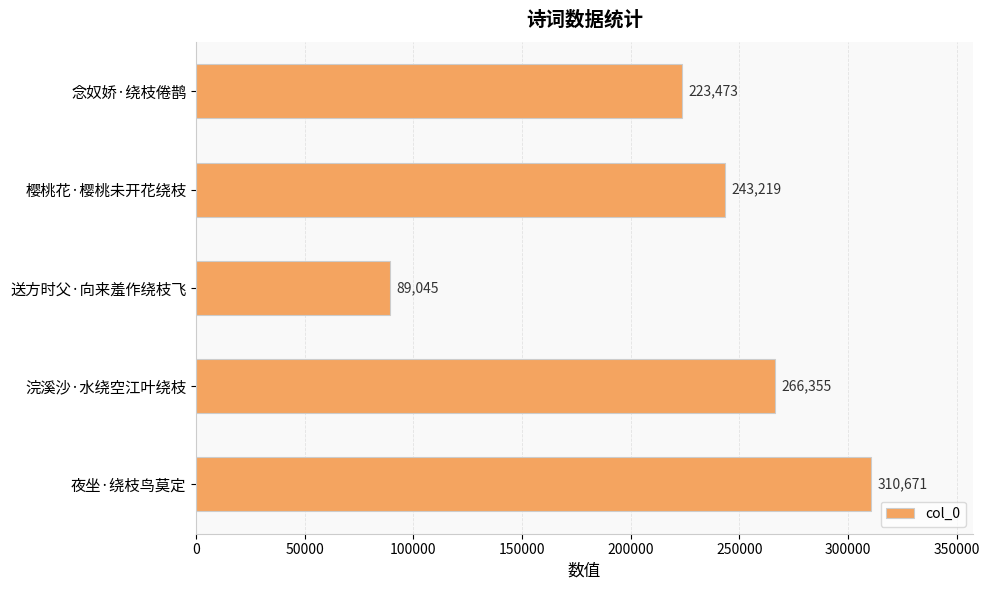

Reading bottom to top, transcribe all the data shown in this chart.

310671	266355	89045	243219	223473